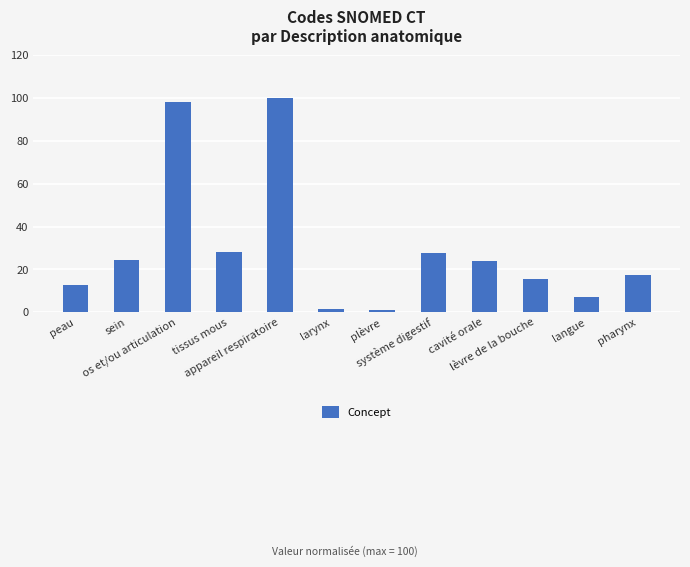

Which label corresponds to the largest value in the chart?

appareil respiratoire